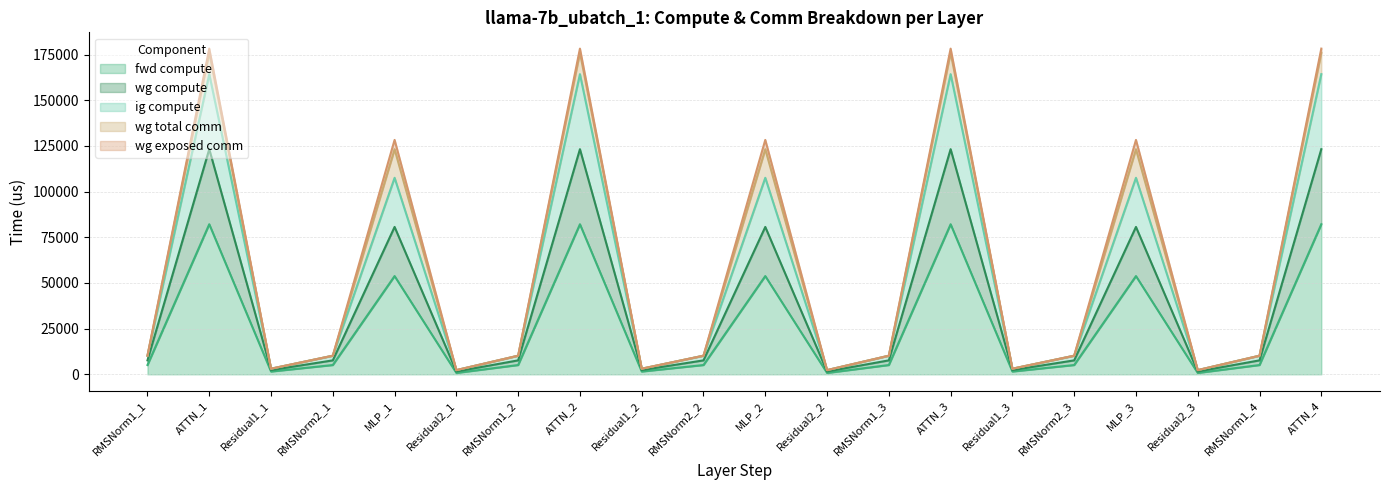

Does the chart have visible grid lines?

Yes